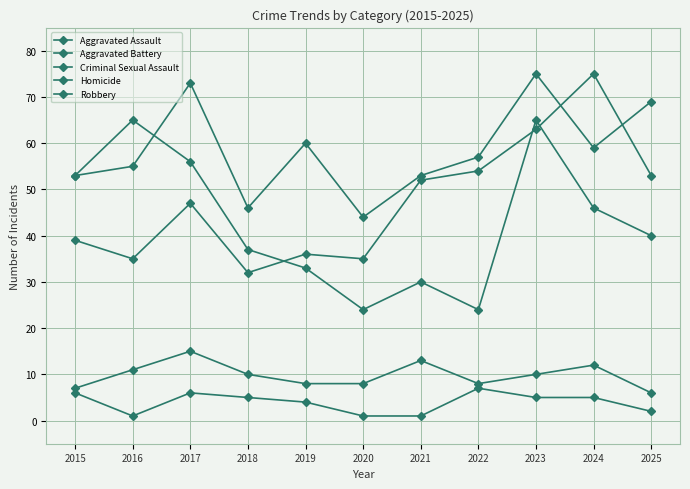

Where is Robbery nearest to the value 44?

2024